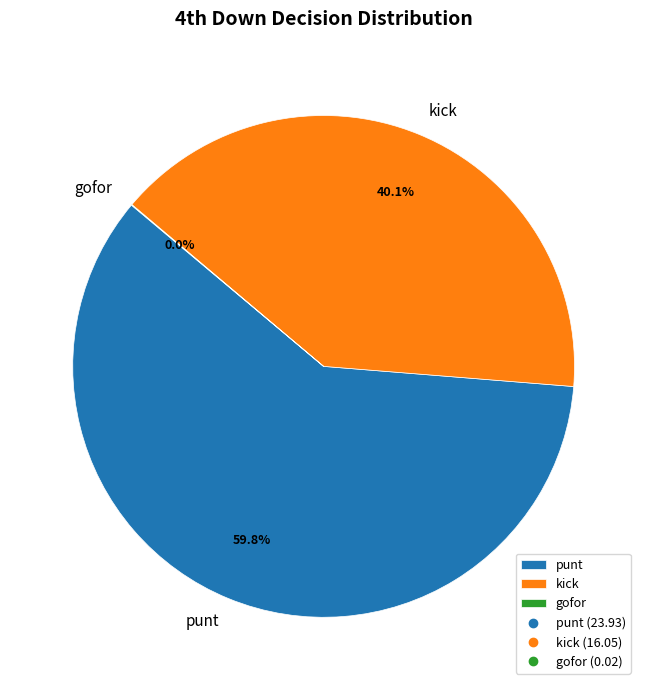

Is there a majority slice in this chart?

Yes